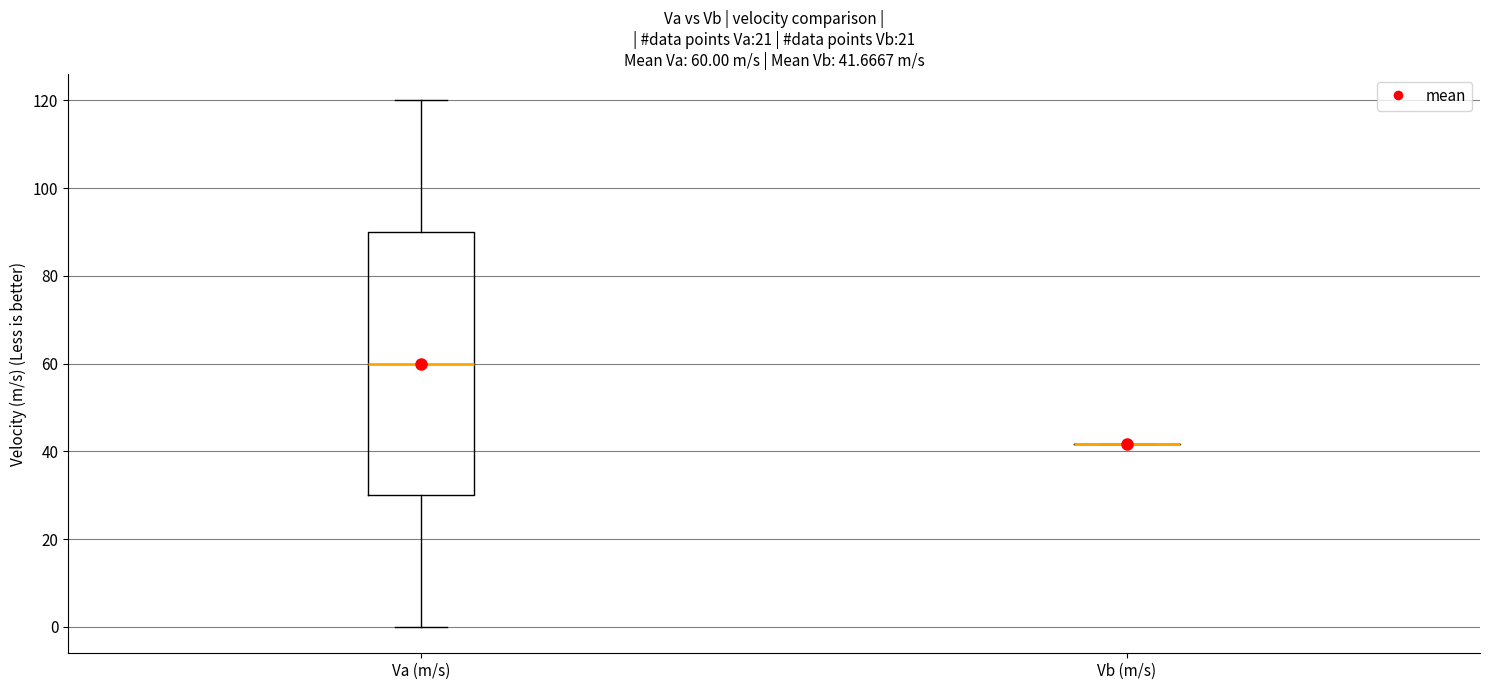

Comparing the boxes themselves (not the whiskers), which one is the tallest?

Va (m/s)